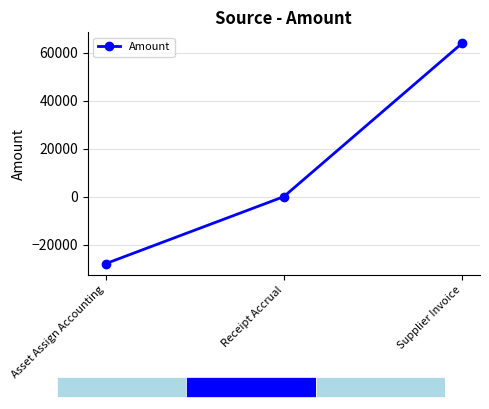

What is the label of the 2nd bar from the left?

Receipt Accrual